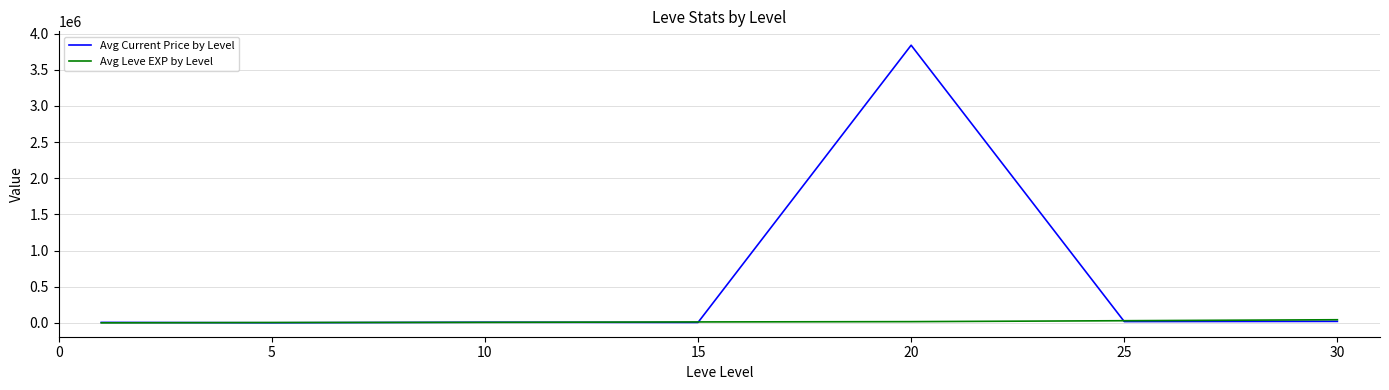

Rank the series by their average value, from highest to lowest.

Avg Current Price by Level, Avg Leve EXP by Level